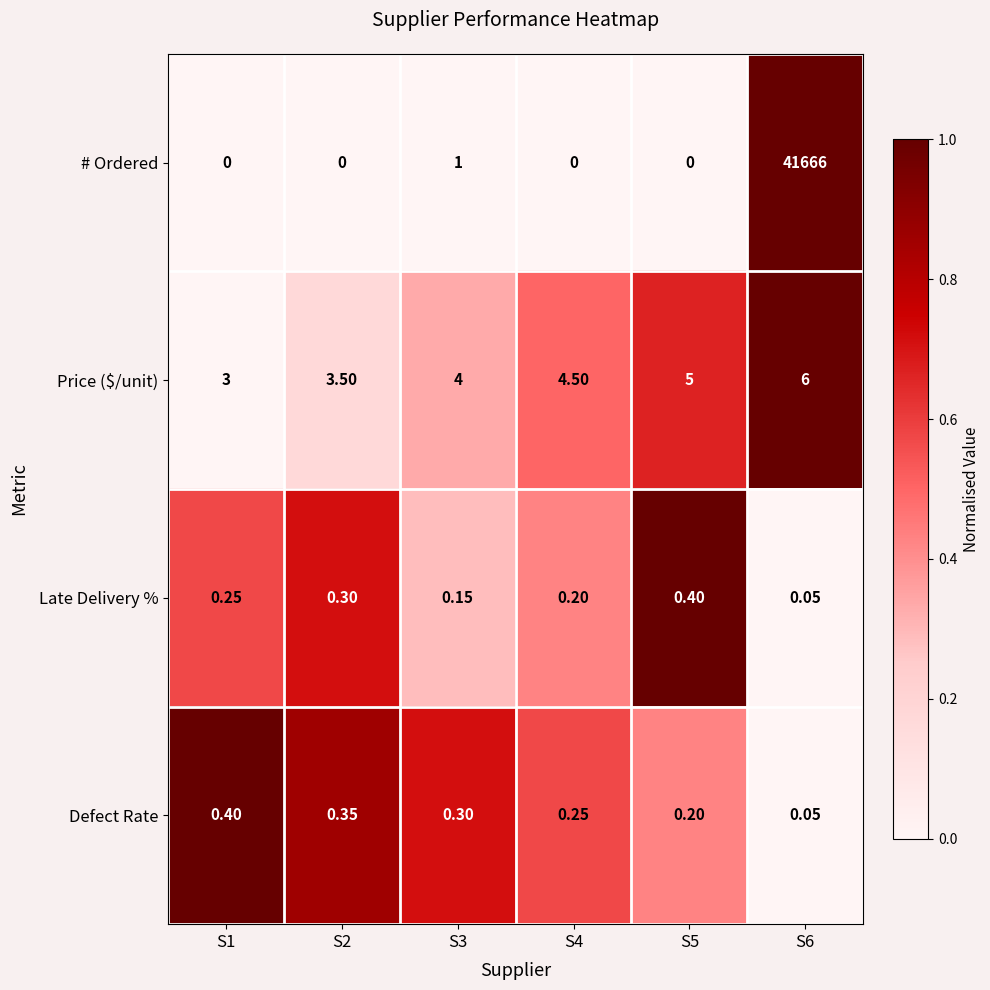

Count the number of data series in this chart.

4